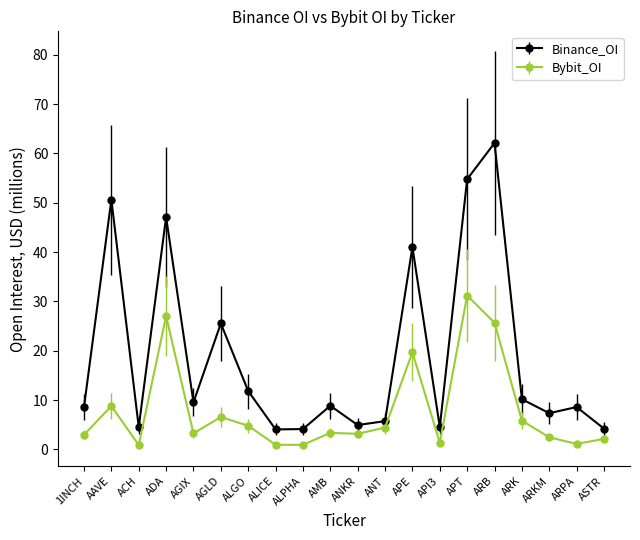

In Binance_OI, how many points are higher than both neighbors (excluding endpoints)?

7